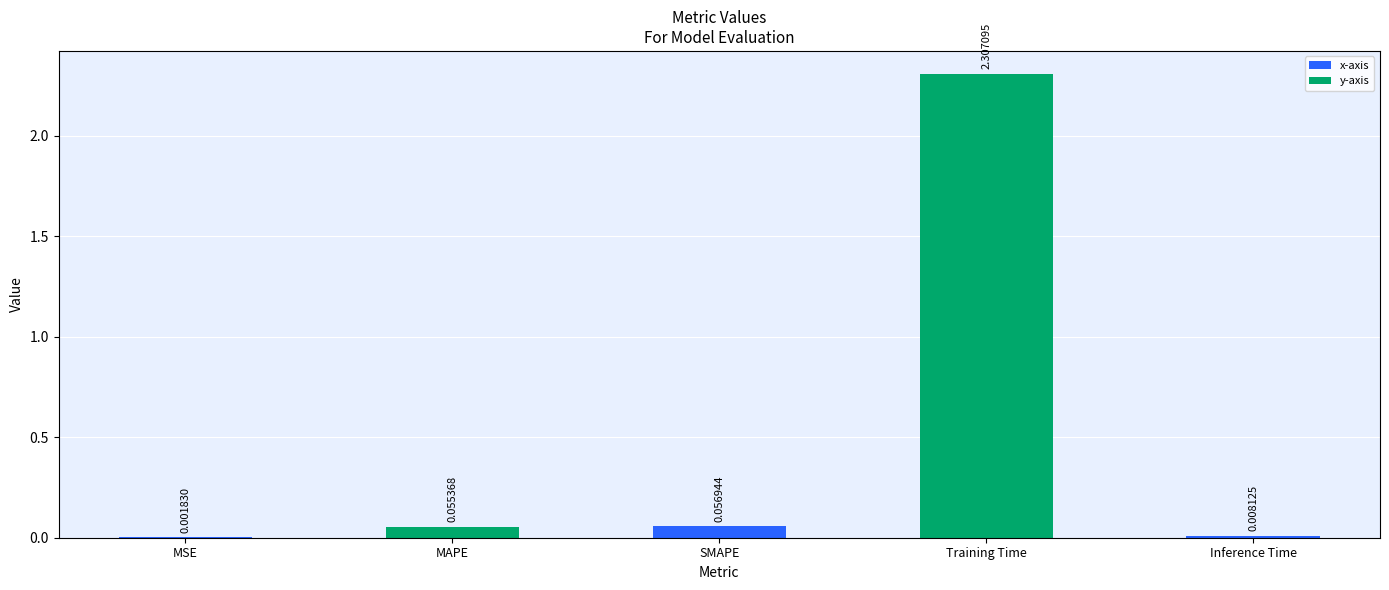

Are the bars horizontal?

No